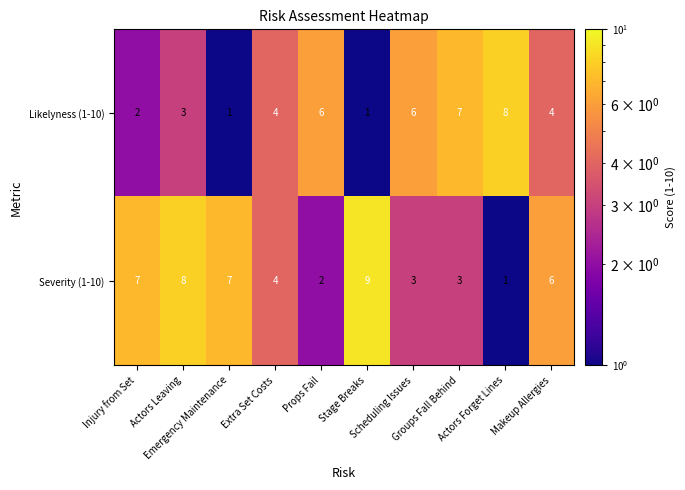

Which category has the highest value across all series?

Stage Breaks